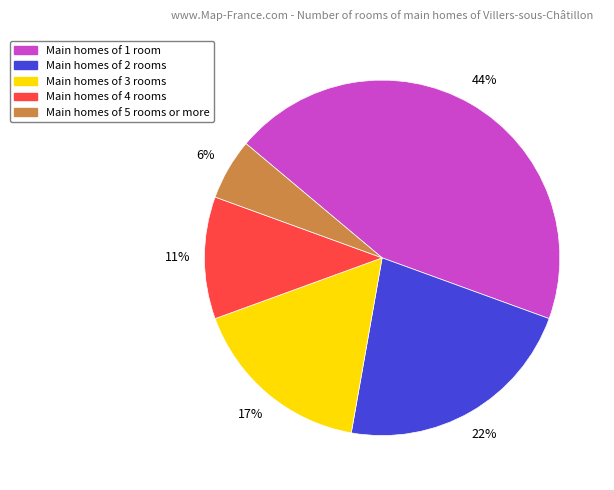

Between Main homes of 3 rooms and Main homes of 2 rooms, which is larger?

Main homes of 2 rooms